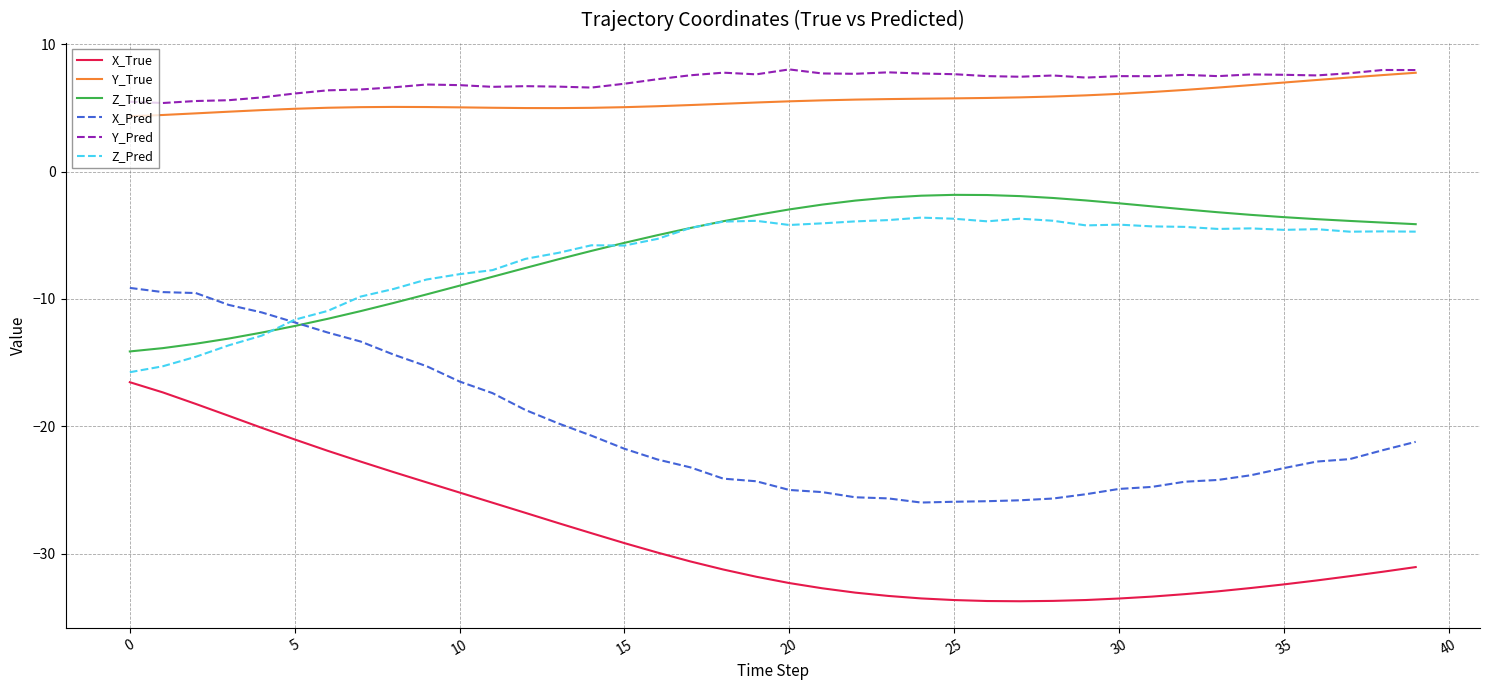

True or false: Y_True and Z_True cross at least once.

False